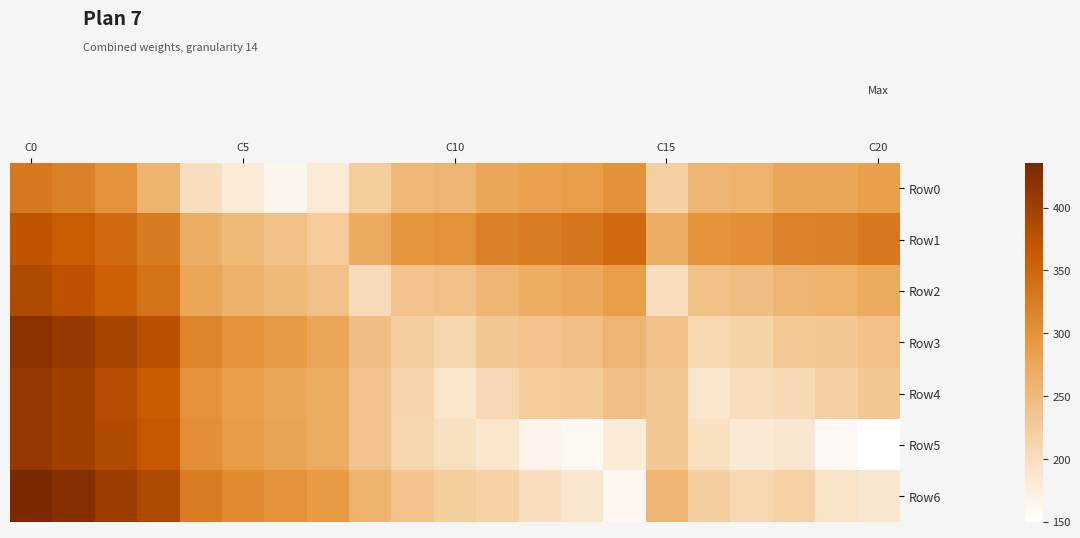

Reading left to right, list all the values displayed in this chart.

Row0: 330.7	320.3	300.2	258.6	198.0	180.5	163.1	181.2	224.2	252.0	256.0	275.0	281.2	288.0	302.0	220.0	255.0	260.0	274.0	275.0	285.0
Row1: 370.7	360.3	345.2	326.6	266.0	250.5	241.0	226.2	269.2	297.0	301.0	320.0	326.2	333.0	347.0	265.0	300.0	305.0	319.0	320.0	330.0
Row2: 385.7	375.3	355.2	336.6	276.0	260.5	251.0	241.2	203.2	237.0	241.0	256.0	266.2	273.0	287.0	199.0	240.0	245.0	255.0	260.0	270.0
Row3: 420.7	410.3	395.2	376.6	316.0	300.5	291.0	276.2	244.2	222.0	211.0	230.0	236.2	243.0	257.0	240.0	210.0	215.0	229.0	230.0	240.0
Row4: 410.7	400.3	380.2	361.6	301.0	285.5	276.0	266.2	234.2	212.0	188.0	207.0	226.2	228.0	242.0	230.0	187.0	200.0	206.0	220.0	230.0
Row5: 410.7	400.3	385.2	366.6	306.0	290.5	278.1	266.2	234.2	211.0	197.0	187.0	166.2	161.0	178.0	230.0	196.0	183.0	186.0	160.0	150.0
Row6: 435.7	425.3	405.2	386.6	326.0	310.5	301.0	291.2	259.2	236.0	224.0	219.0	198.2	186.0	162.0	255.0	223.0	210.0	218.0	192.0	186.0